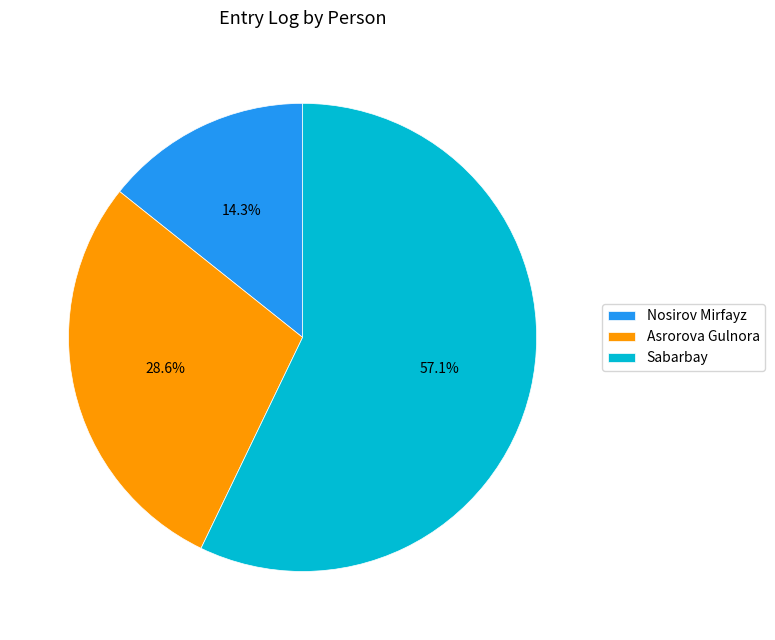

Count the number of slices in the pie.

3